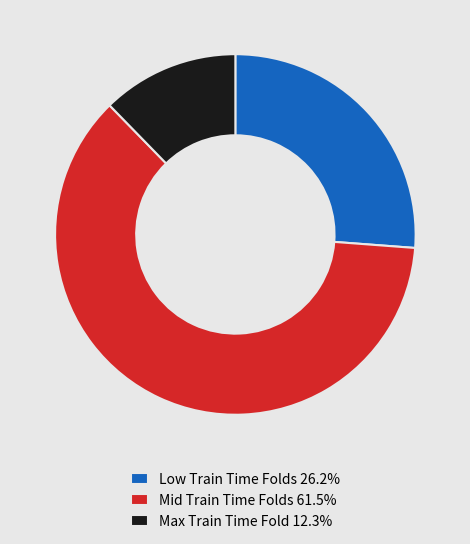

What is the ratio of the value at Low Train Time Folds 26.2% to the value at Max Train Time Fold 12.3%?

2.1